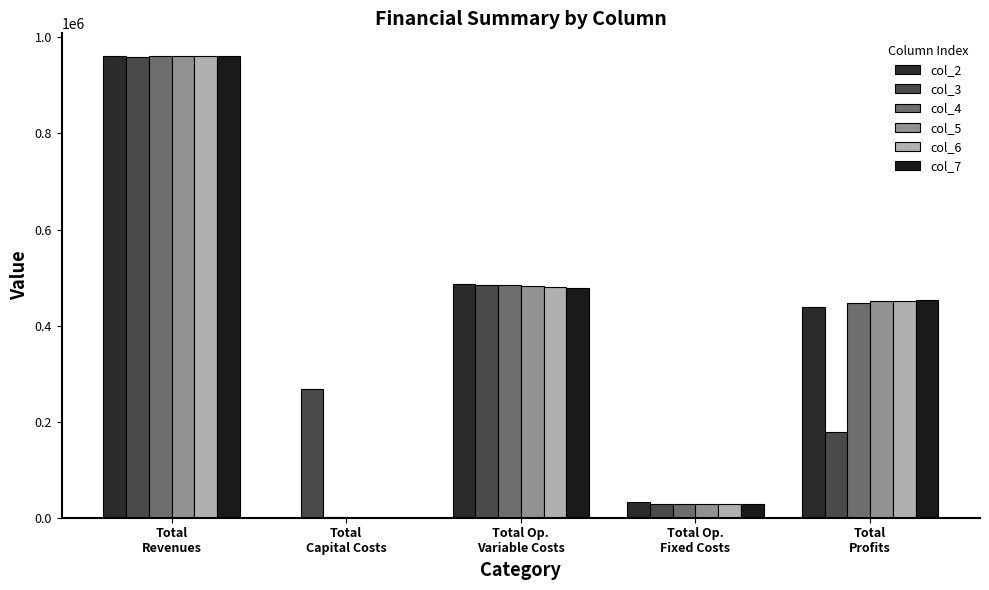

Reading left to right, extract all data points from this chart.

col_2: Total
Revenues=960480.8	Total
Capital Costs=0.0	Total Op.
Variable Costs=487300.4	Total Op.
Fixed Costs=33627.6	Total
Profits=439552.8
col_3: Total
Revenues=959778.3	Total
Capital Costs=268000.0	Total Op.
Variable Costs=485076.8	Total Op.
Fixed Costs=28163.1	Total
Profits=178538.4
col_4: Total
Revenues=960480.8	Total
Capital Costs=800.0	Total Op.
Variable Costs=483666.2	Total Op.
Fixed Costs=28247.2	Total
Profits=447767.3
col_5: Total
Revenues=960480.8	Total
Capital Costs=0.0	Total Op.
Variable Costs=481845.4	Total Op.
Fixed Costs=28247.2	Total
Profits=450388.2
col_6: Total
Revenues=960480.8	Total
Capital Costs=0.0	Total Op.
Variable Costs=480022.1	Total Op.
Fixed Costs=28247.2	Total
Profits=452211.5
col_7: Total
Revenues=960480.8	Total
Capital Costs=0.0	Total Op.
Variable Costs=478196.2	Total Op.
Fixed Costs=28247.2	Total
Profits=454037.4